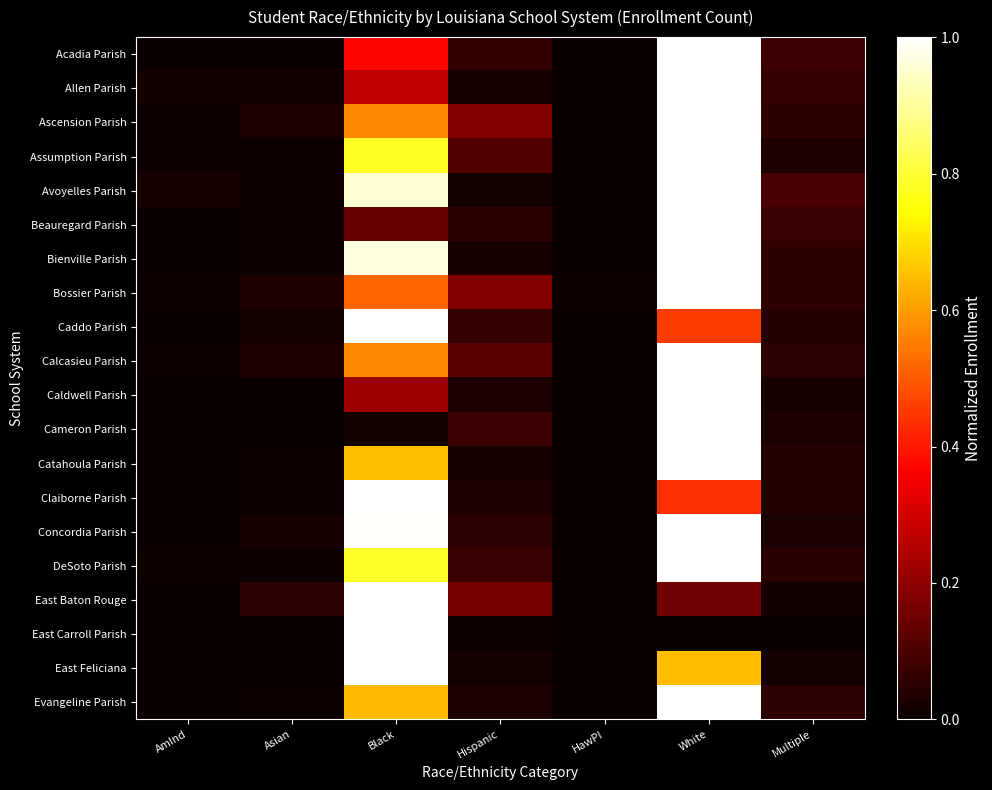

Reading left to right, transcribe all the data shown in this chart.

Acadia Parish: AmInd=0.0	Asian=0.0	Black=0.4	Hispanic=0.1	HawPI=0.0	White=1.0	Multiple=0.1
Allen Parish: AmInd=0.0	Asian=0.0	Black=0.3	Hispanic=0.0	HawPI=0.0	White=1.0	Multiple=0.1
Ascension Parish: AmInd=0.0	Asian=0.0	Black=0.6	Hispanic=0.2	HawPI=0.0	White=1.0	Multiple=0.1
Assumption Parish: AmInd=0.0	Asian=0.0	Black=0.8	Hispanic=0.1	HawPI=0.0	White=1.0	Multiple=0.0
Avoyelles Parish: AmInd=0.0	Asian=0.0	Black=1.0	Hispanic=0.0	HawPI=0.0	White=1.0	Multiple=0.1
Beauregard Parish: AmInd=0.0	Asian=0.0	Black=0.1	Hispanic=0.1	HawPI=0.0	White=1.0	Multiple=0.1
Bienville Parish: AmInd=0.0	Asian=0.0	Black=1.0	Hispanic=0.0	HawPI=0.0	White=1.0	Multiple=0.1
Bossier Parish: AmInd=0.0	Asian=0.0	Black=0.5	Hispanic=0.2	HawPI=0.0	White=1.0	Multiple=0.1
Caddo Parish: AmInd=0.0	Asian=0.0	Black=1.0	Hispanic=0.1	HawPI=0.0	White=0.5	Multiple=0.0
Calcasieu Parish: AmInd=0.0	Asian=0.0	Black=0.6	Hispanic=0.1	HawPI=0.0	White=1.0	Multiple=0.1
Caldwell Parish: AmInd=0.0	Asian=0.0	Black=0.2	Hispanic=0.0	HawPI=0.0	White=1.0	Multiple=0.0
Cameron Parish: AmInd=0.0	Asian=0.0	Black=0.0	Hispanic=0.1	HawPI=0.0	White=1.0	Multiple=0.0
Catahoula Parish: AmInd=0.0	Asian=0.0	Black=0.7	Hispanic=0.0	HawPI=0.0	White=1.0	Multiple=0.0
Claiborne Parish: AmInd=0.0	Asian=0.0	Black=1.0	Hispanic=0.0	HawPI=0.0	White=0.4	Multiple=0.0
Concordia Parish: AmInd=0.0	Asian=0.0	Black=1.0	Hispanic=0.1	HawPI=0.0	White=1.0	Multiple=0.0
DeSoto Parish: AmInd=0.0	Asian=0.0	Black=0.8	Hispanic=0.1	HawPI=0.0	White=1.0	Multiple=0.1
East Baton Rouge: AmInd=0.0	Asian=0.1	Black=1.0	Hispanic=0.2	HawPI=0.0	White=0.2	Multiple=0.0
East Carroll Parish: AmInd=0.0	Asian=0.0	Black=1.0	Hispanic=0.0	HawPI=0.0	White=0.0	Multiple=0.0
East Feliciana: AmInd=0.0	Asian=0.0	Black=1.0	Hispanic=0.0	HawPI=0.0	White=0.6	Multiple=0.0
Evangeline Parish: AmInd=0.0	Asian=0.0	Black=0.6	Hispanic=0.0	HawPI=0.0	White=1.0	Multiple=0.1